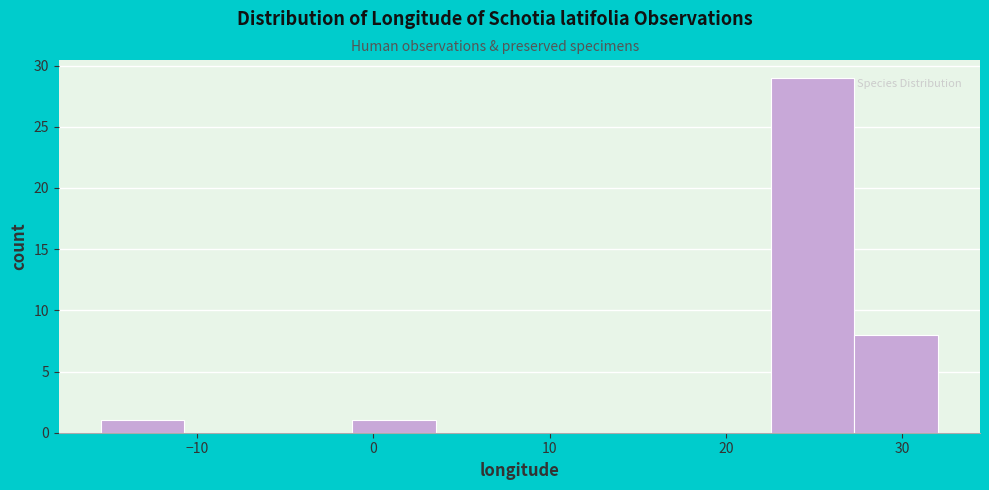

Which range on the x-axis has the tallest bar?

23 to 27